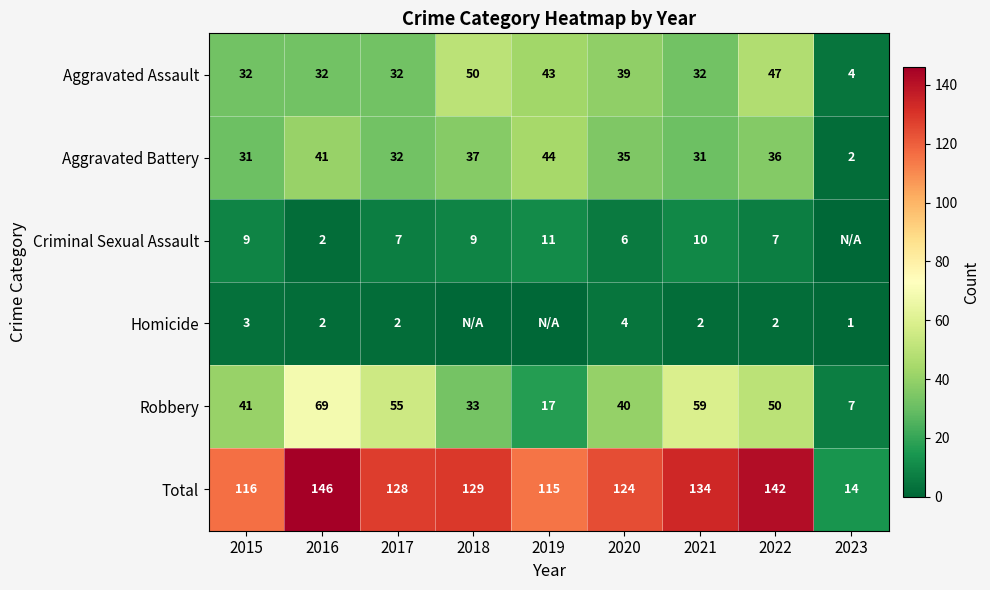

Where is Total nearest to the value 80?

2019